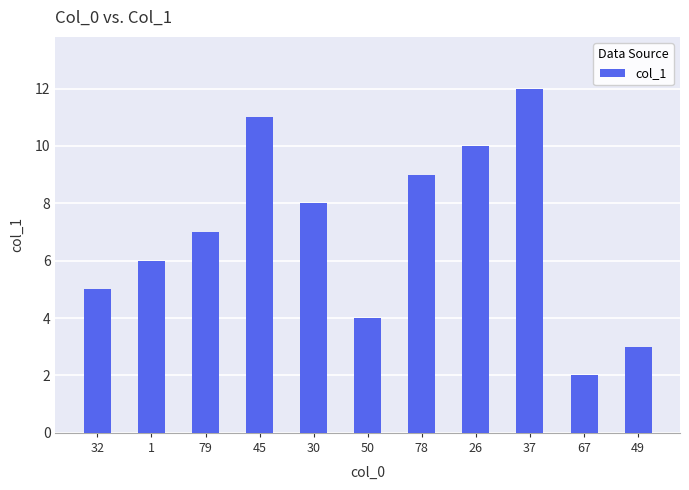

Which category has the lowest value across all series?

67